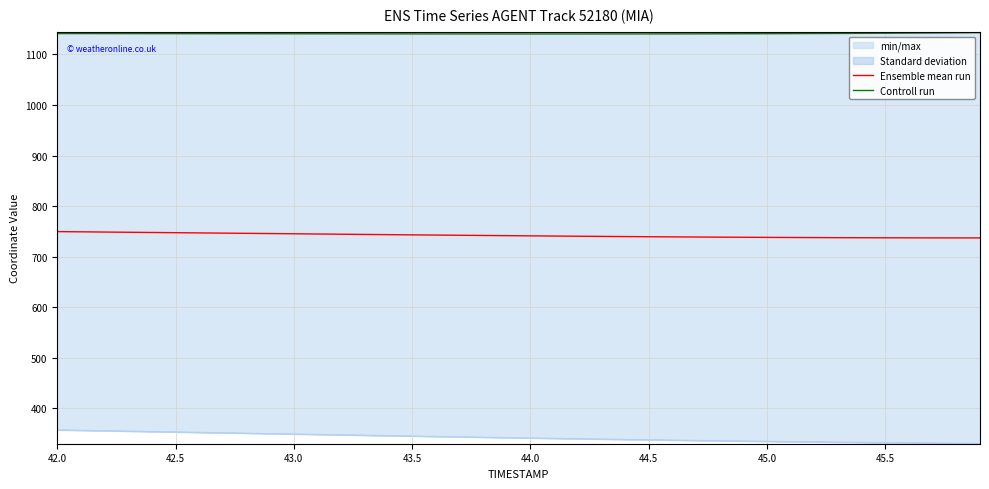

What is the difference between the second highest and minimum values in the Ensemble mean run series?

12.0